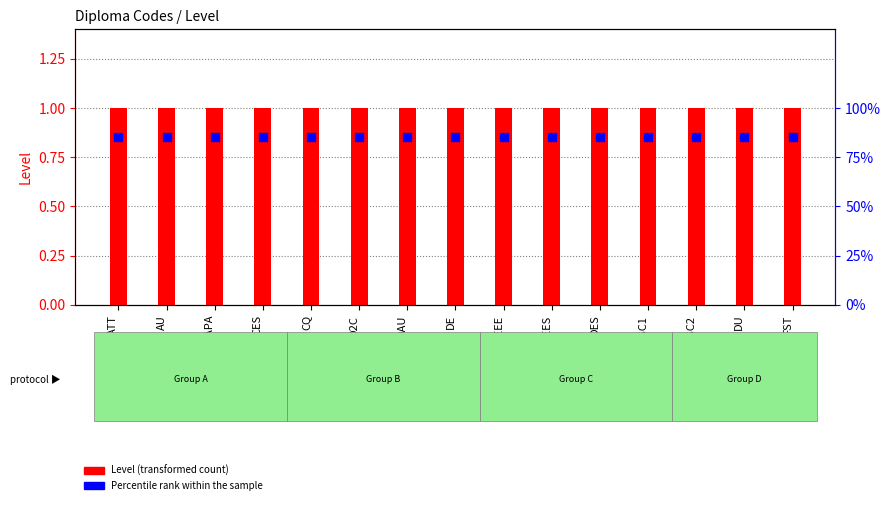

Which series has the largest total across all categories?

Level